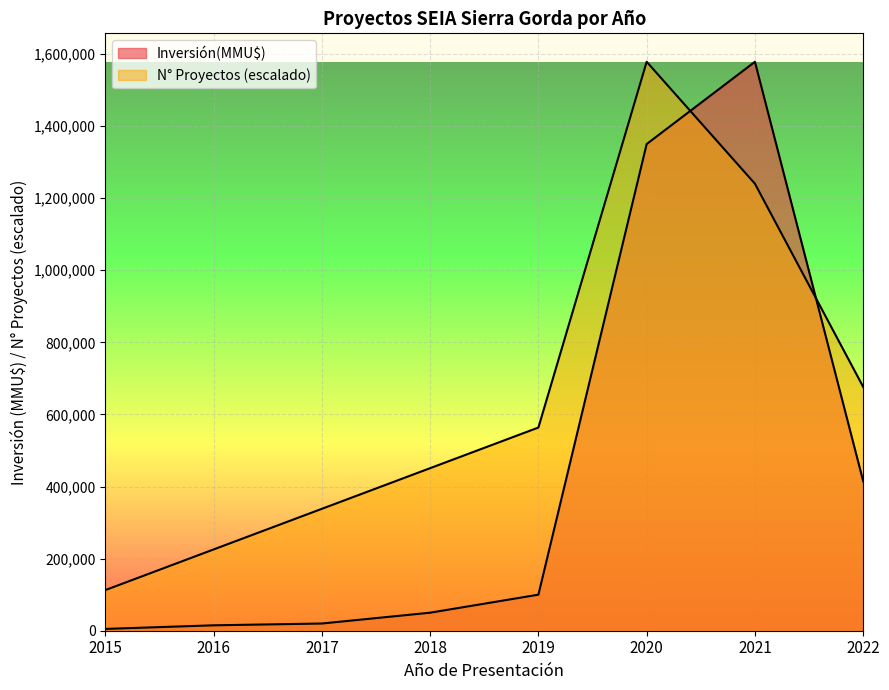

Rank the series by their maximum value, from lowest to highest.

Número de Proyectos, Inversión Total (MMU$)